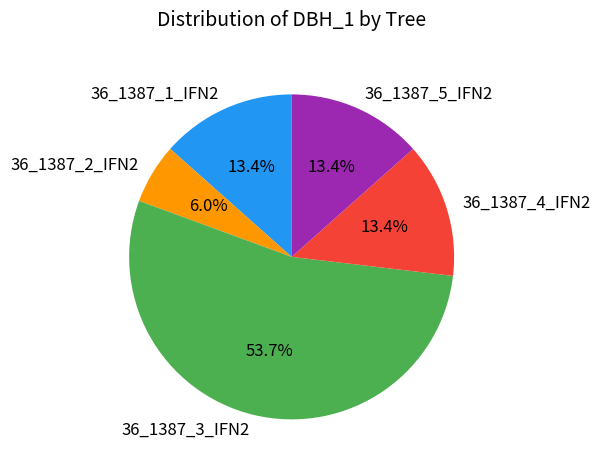

What is the ratio of the value at 36_1387_1_IFN2 to the value at 36_1387_4_IFN2?

1.0